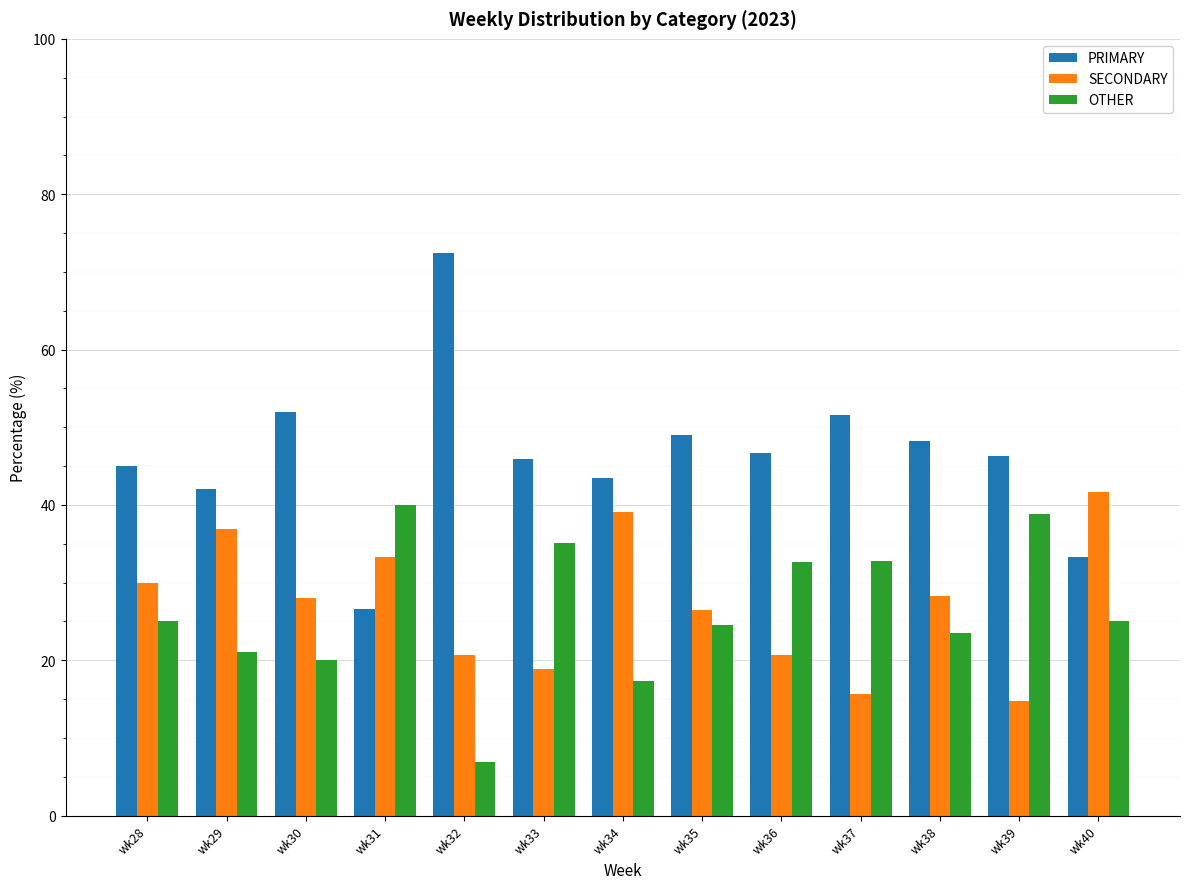

Is it true that OTHER equals 23.5 at wk38?

True